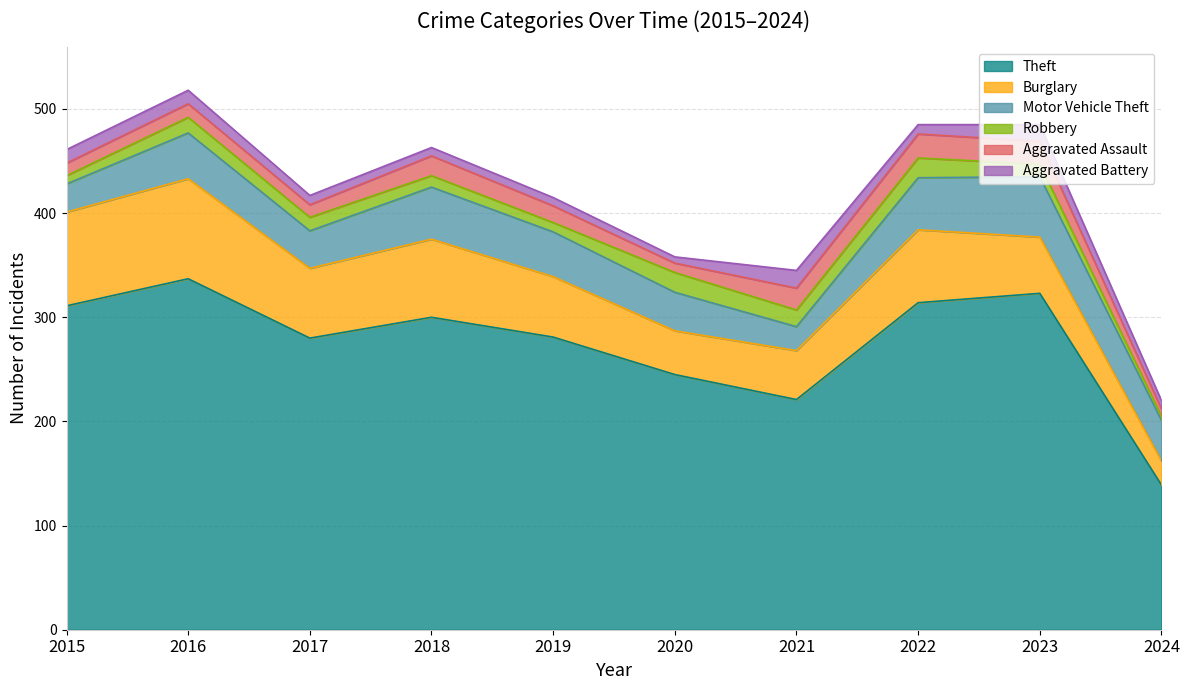

At which category does Theft reach its first local peak?

2016